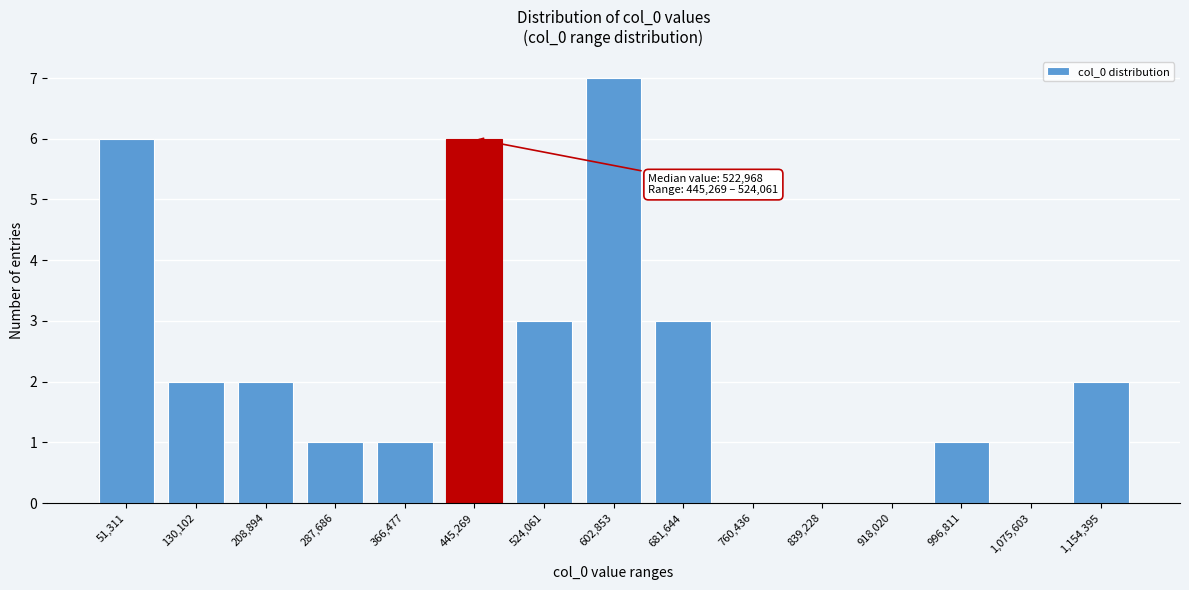

Reading left to right, what are all the values shown in this chart?

51,311=6	130,102=2	208,894=2	287,686=1	366,477=1	445,269=6	524,061=3	602,853=7	681,644=3	760,436=0	839,228=0	918,020=0	996,811=1	1,075,603=0	1,154,395=2